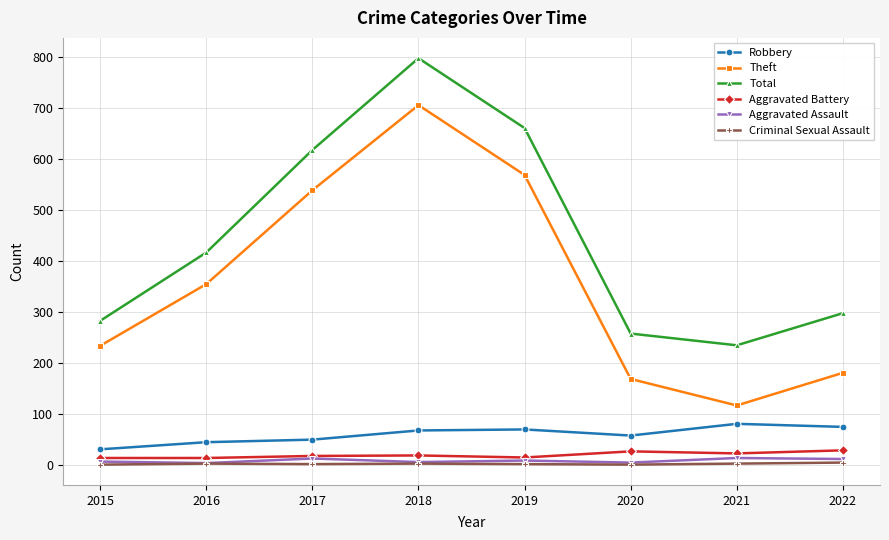

Which series has the widest spread of values?

Theft